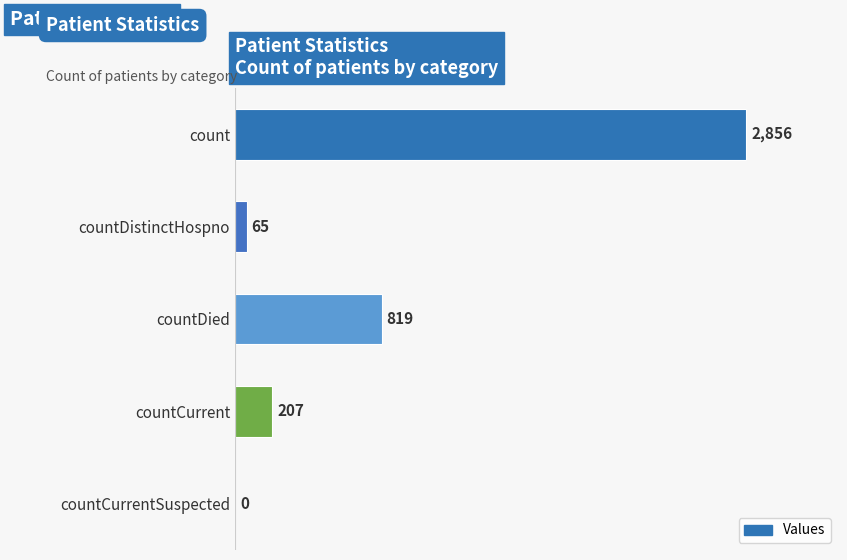

What is the greatest value displayed?

2856